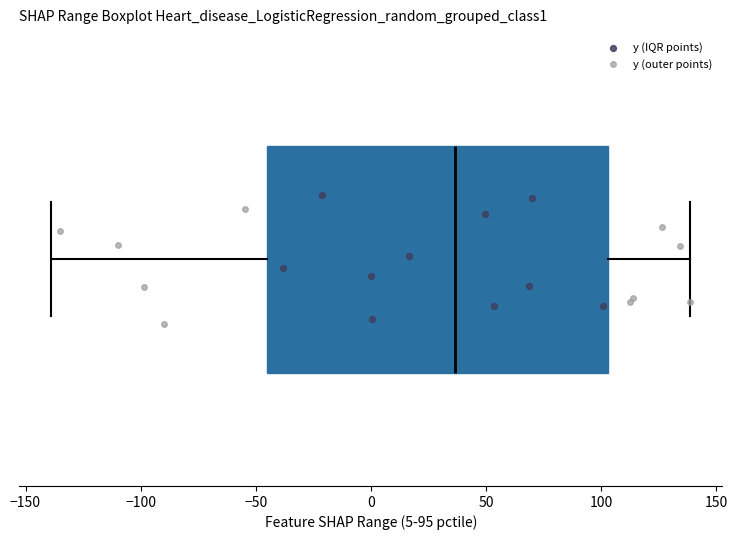

Read this box plot against the x-axis: the position of the median line, the range covered by the box, and the ends of both whiskers. The values are not printed on the chart, so give them approximately, as read against the axis.

median 35, box -45 to 105, whiskers -140 to 140